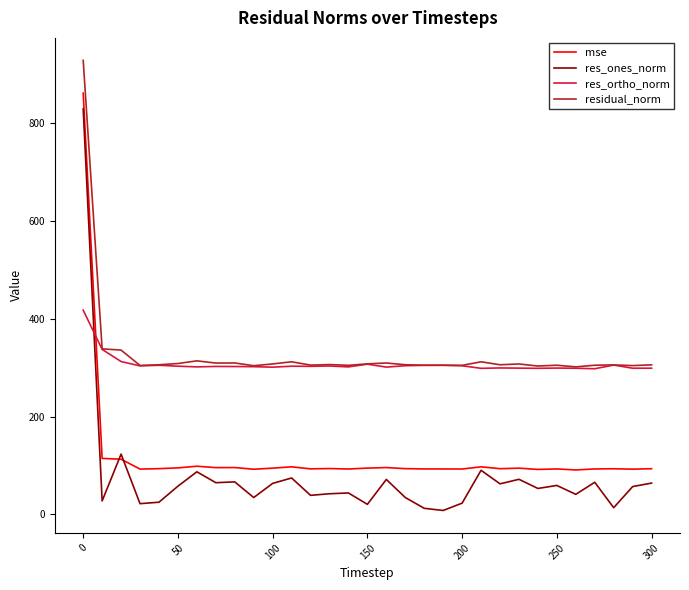

True or false: mse and residual_norm intersect in this chart.

False